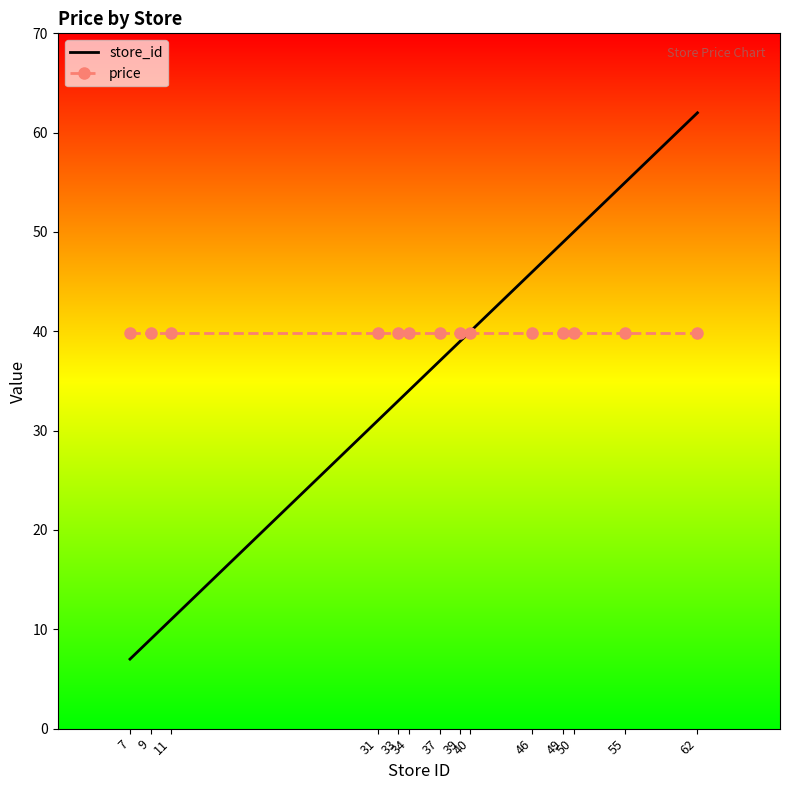

Count the number of data series in this chart.

2